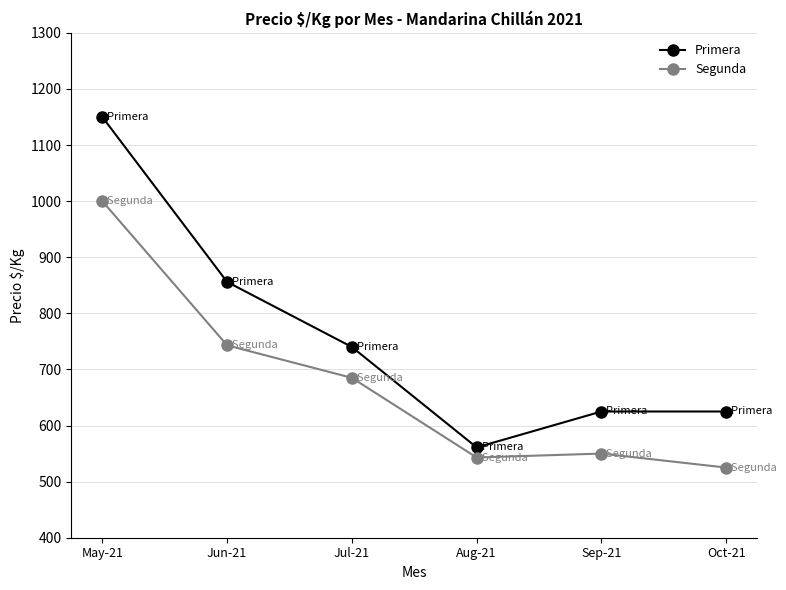

True or false: Primera and Segunda intersect in this chart.

False